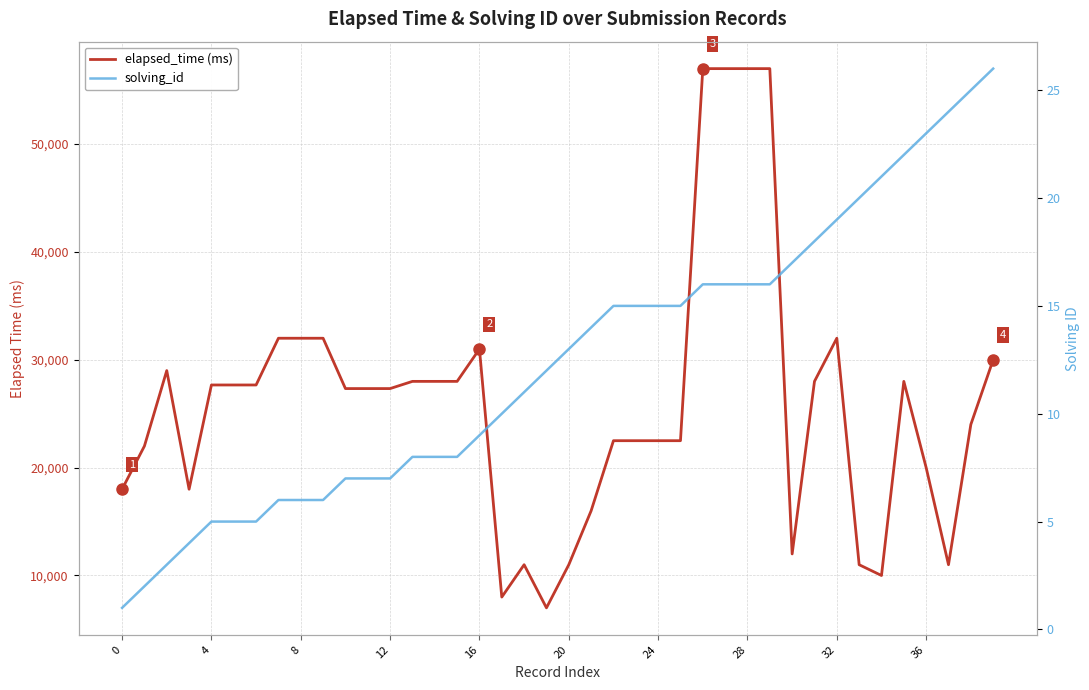

What is the total value across all series at 24?

27671